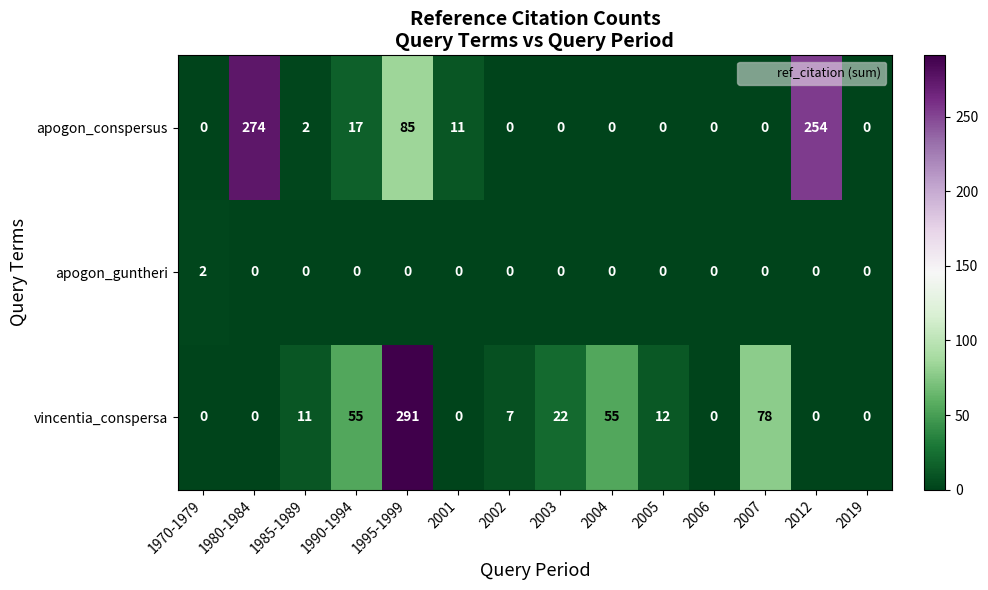

Between 2002 and 2007, which series saw the biggest shift?

vincentia_conspersa